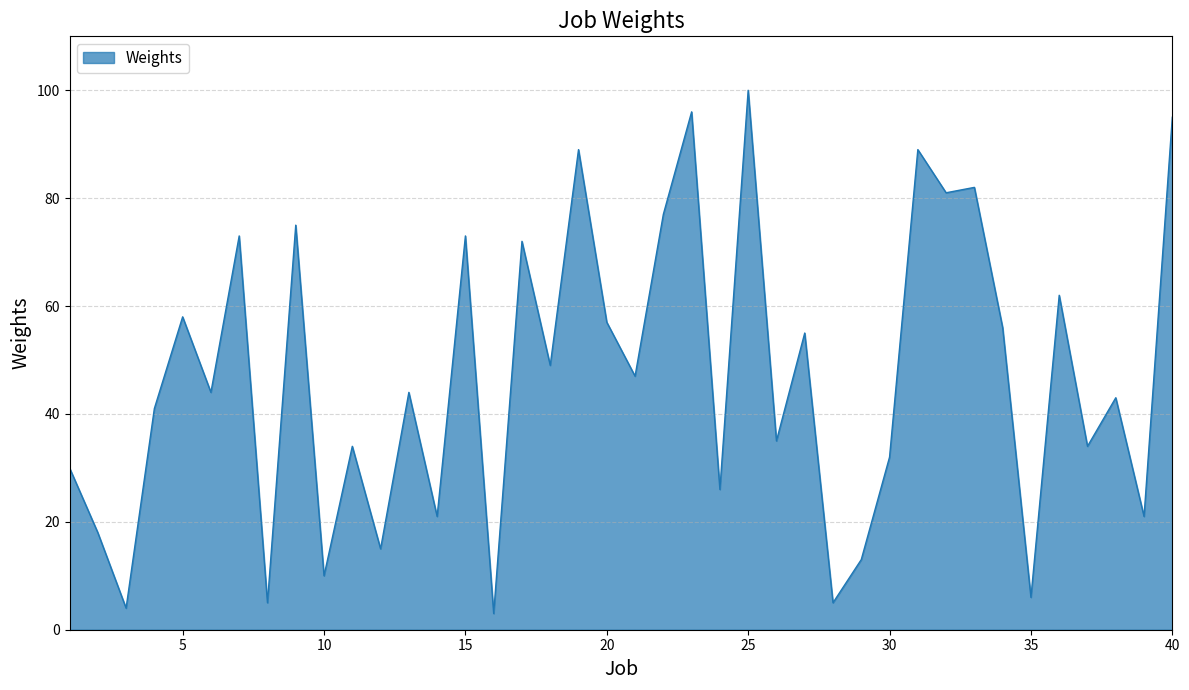

How many lines are shown in the chart?

1